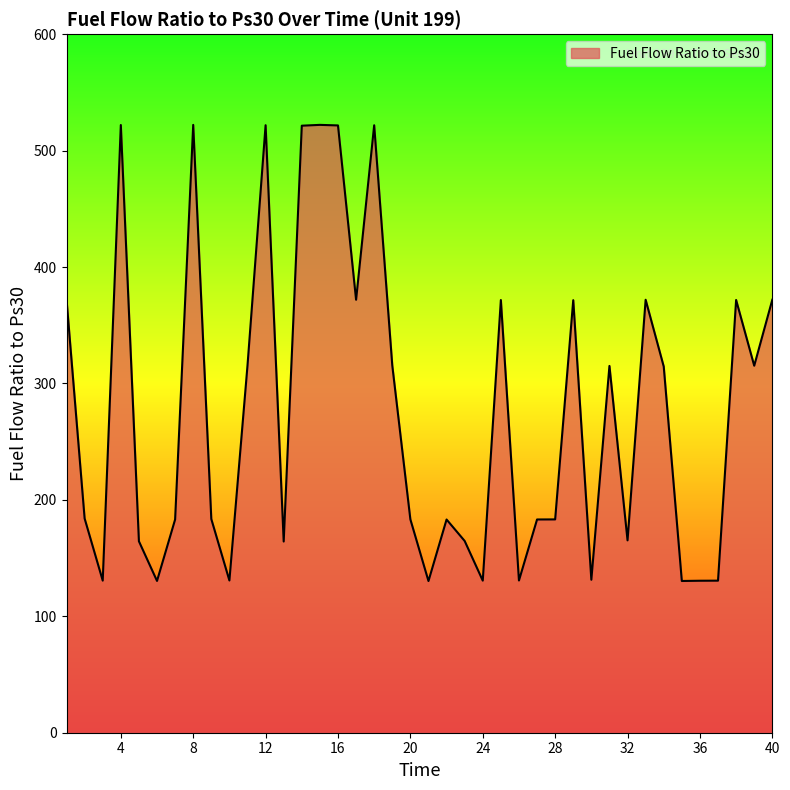

What is the minimum value shown in the chart?

130.3